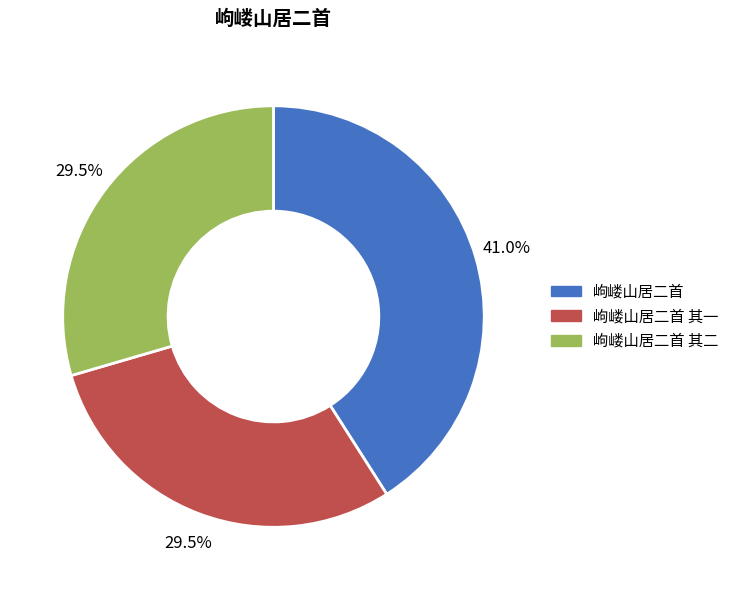

What is the ratio of the value at 岣嵝山居二首 其二 to the value at 岣嵝山居二首 其一?

1.0